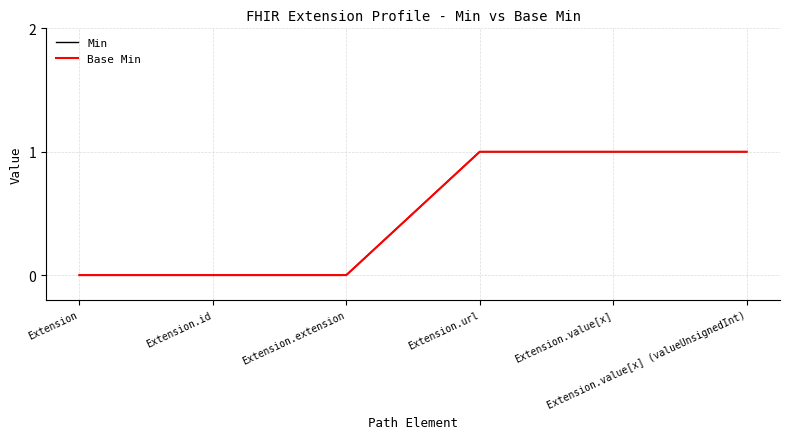

Does the chart display data point markers on the line(s)?

No